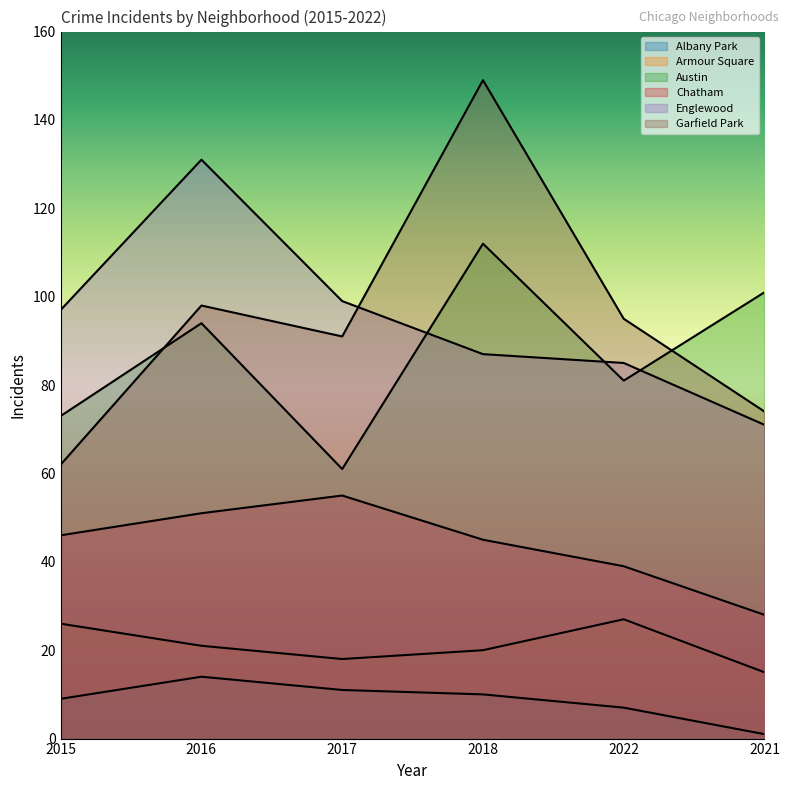

What is the total value across all series at 2017?

335